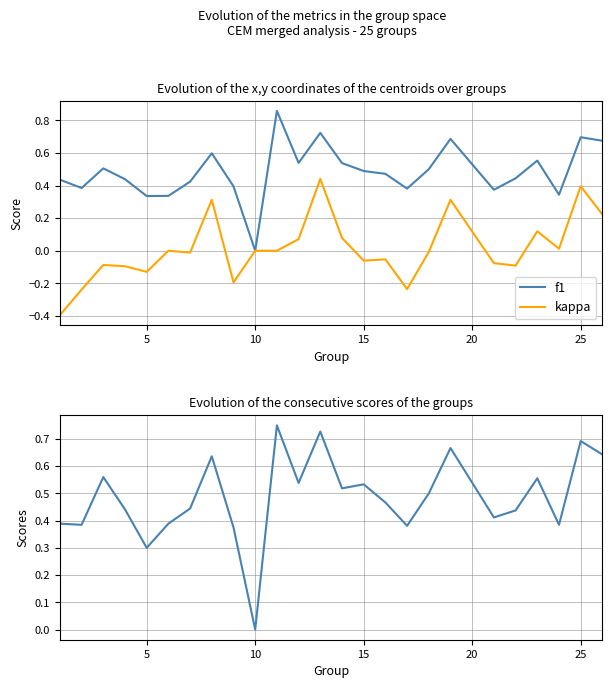

The value of kappa at 15 is -0.1. True or false?

False